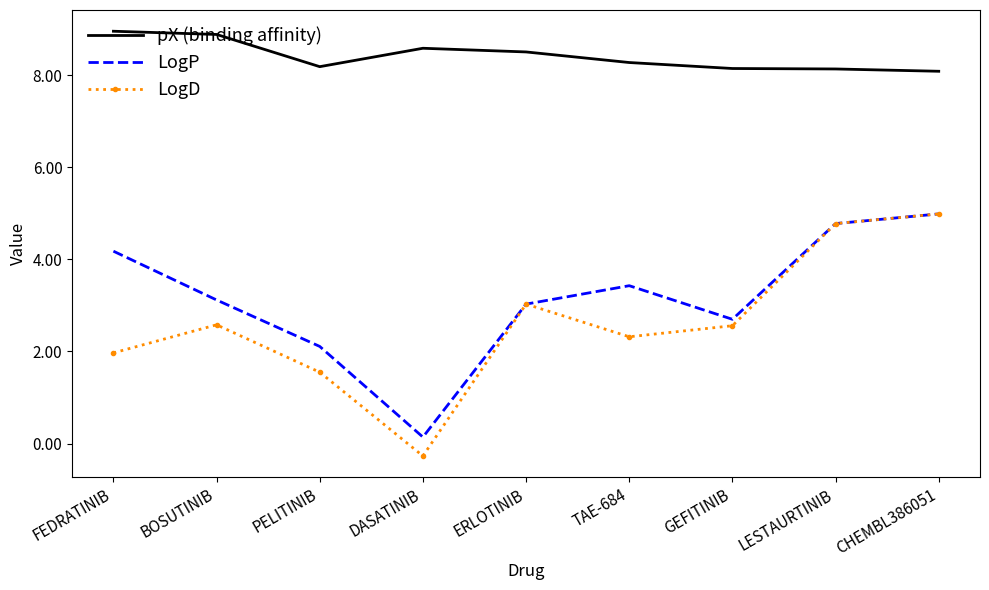

Rank the series at TAE-684 from lowest to highest value.

LogD, LogP, pX (binding affinity)